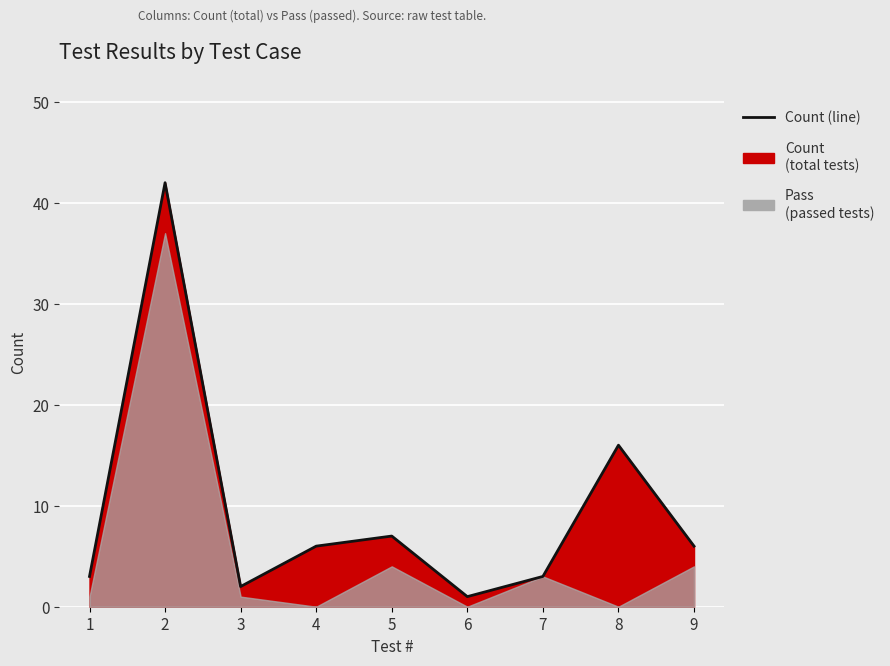

What is the change in value from 2 to 6?

-41